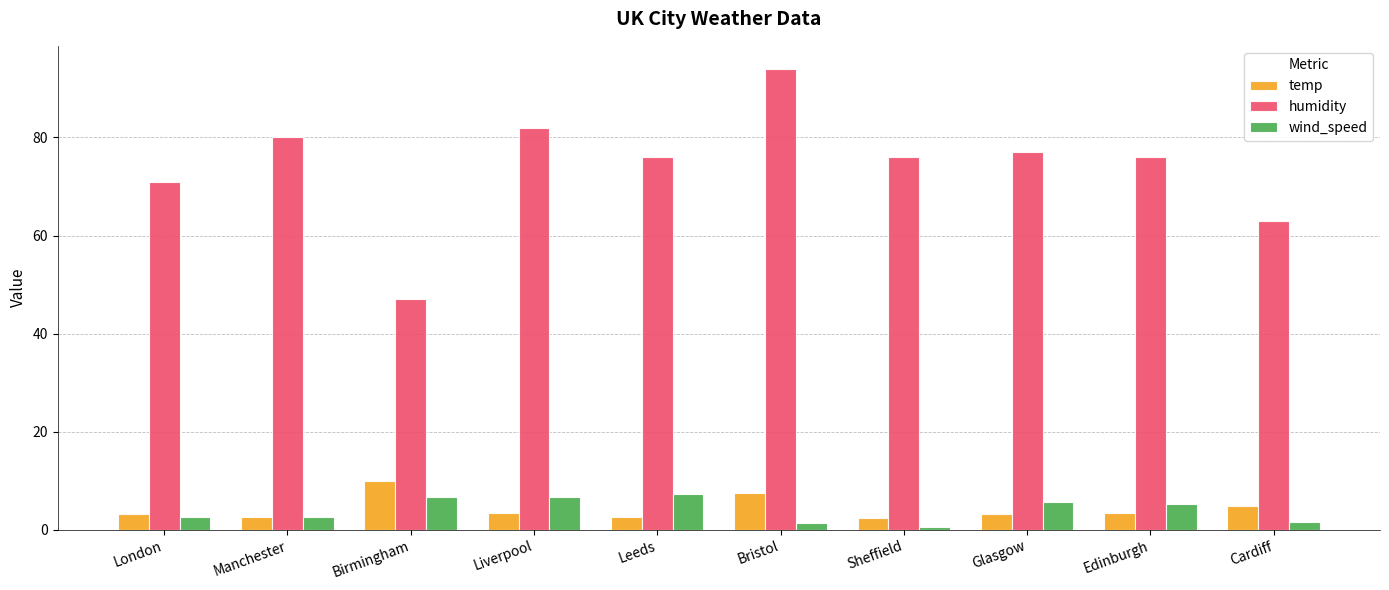

Which series has the widest spread of values?

humidity